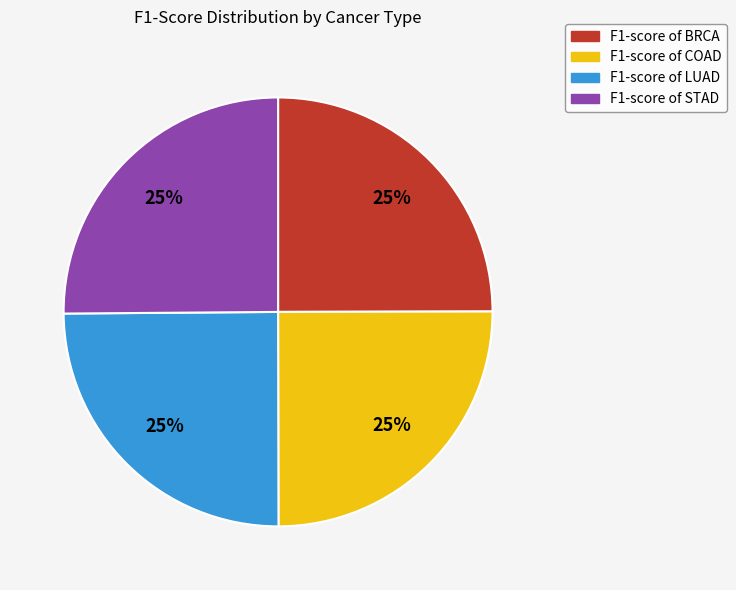

Does any single category account for the majority?

No